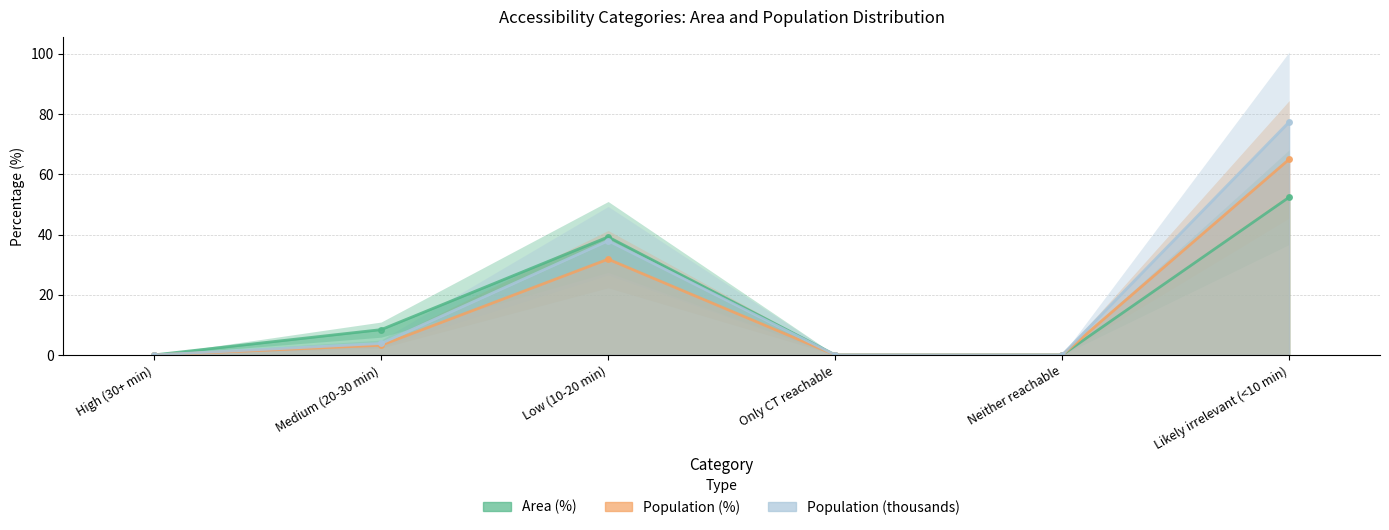

Where is Area (%) nearest to the value 26?

Low (10-20 min)